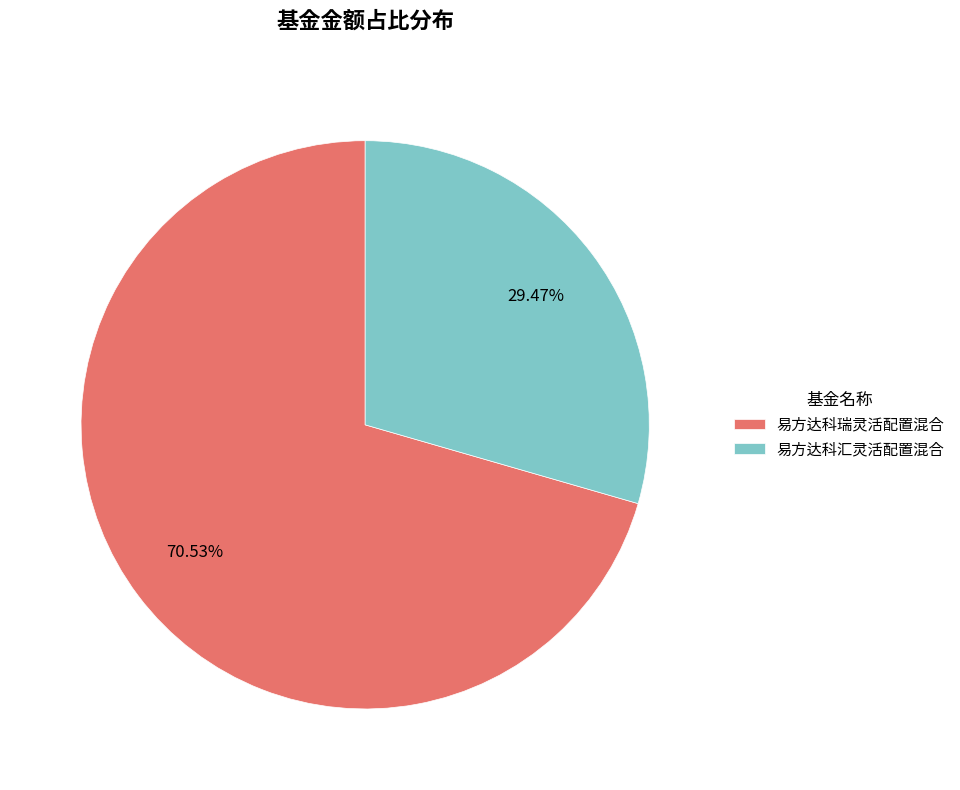

How many segments does this pie chart have?

2